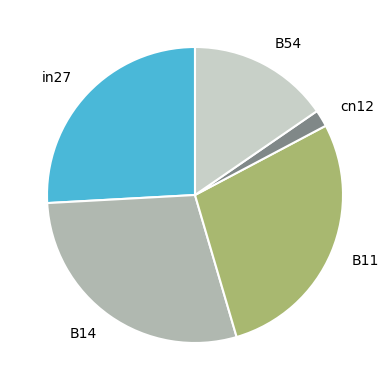

Between in27 and B14, which is larger?

B14